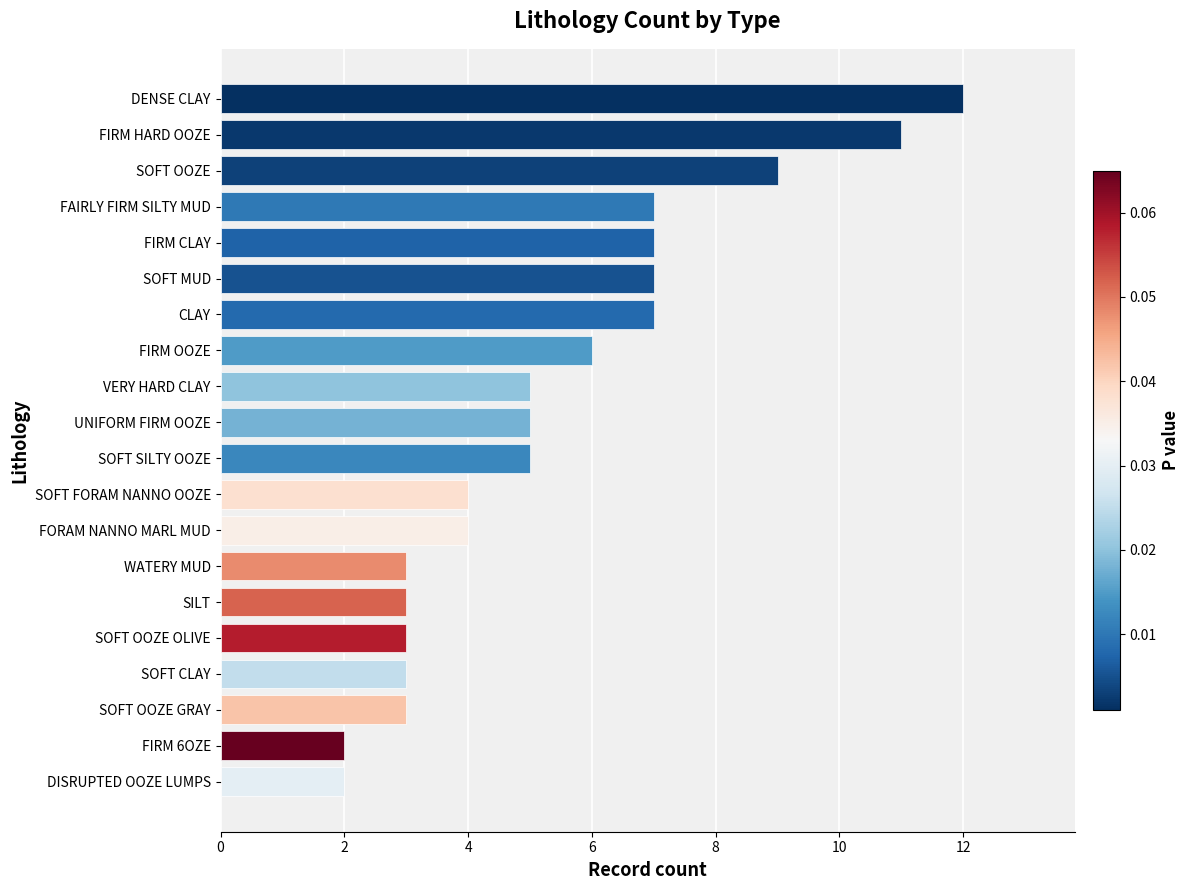

What is the change in value from FIRM CLAY to WATERY MUD?

-4